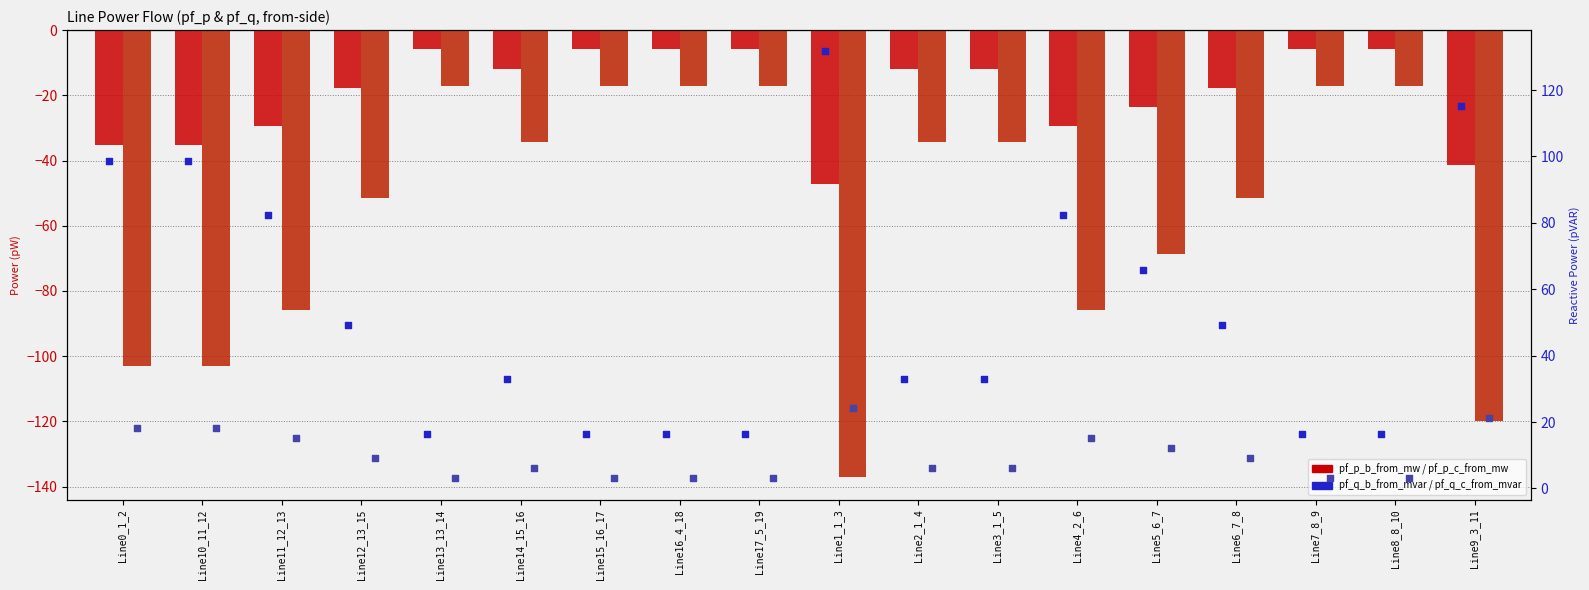

What are all the series names shown in the legend?

pf_p_b_from_mw, pf_p_c_from_mw, pf_q_b_from_mvar, pf_q_c_from_mvar